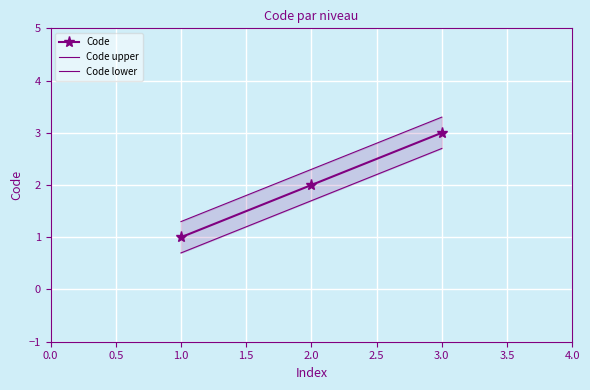

What is the maximum value shown in the chart?

3.3